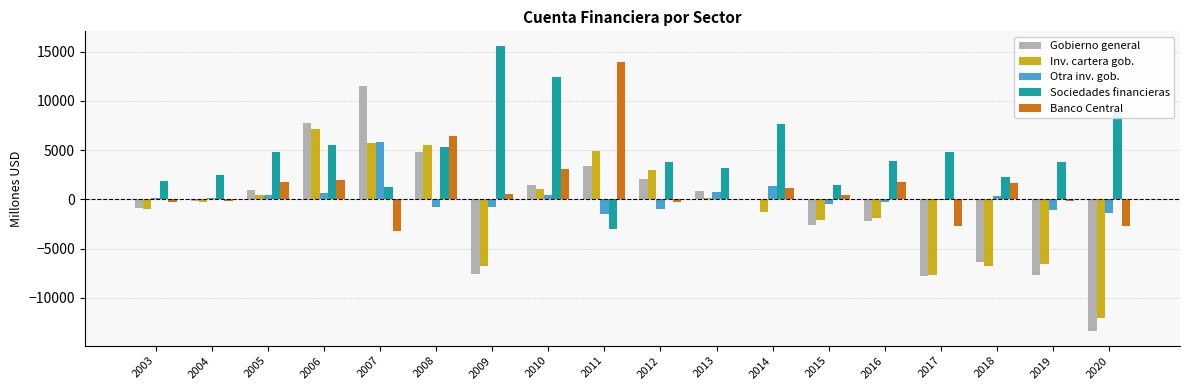

Is the value of Sociedades financieras at 2016 greater than the value of Otra inv. gob. at 2017?

Yes